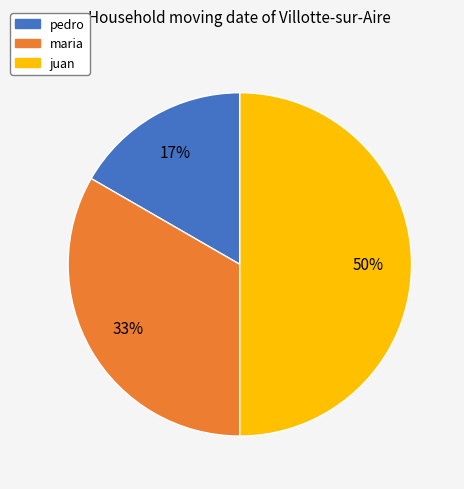

To the nearest percent, what portion does maria represent?

33%